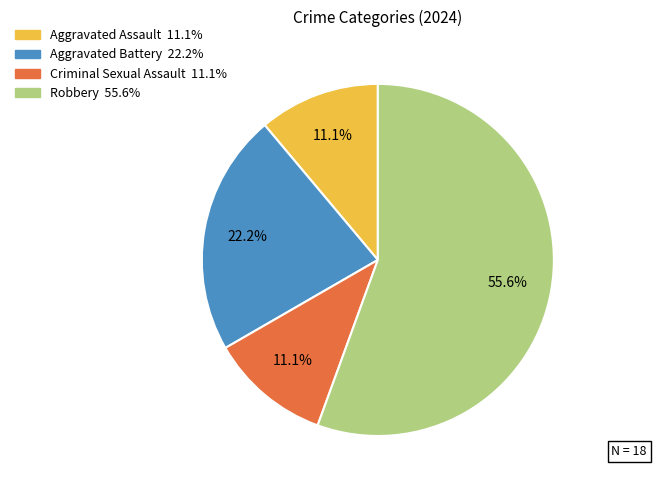

Combined, what portion of the pie is Criminal Sexual Assault and Robbery?

66.7%